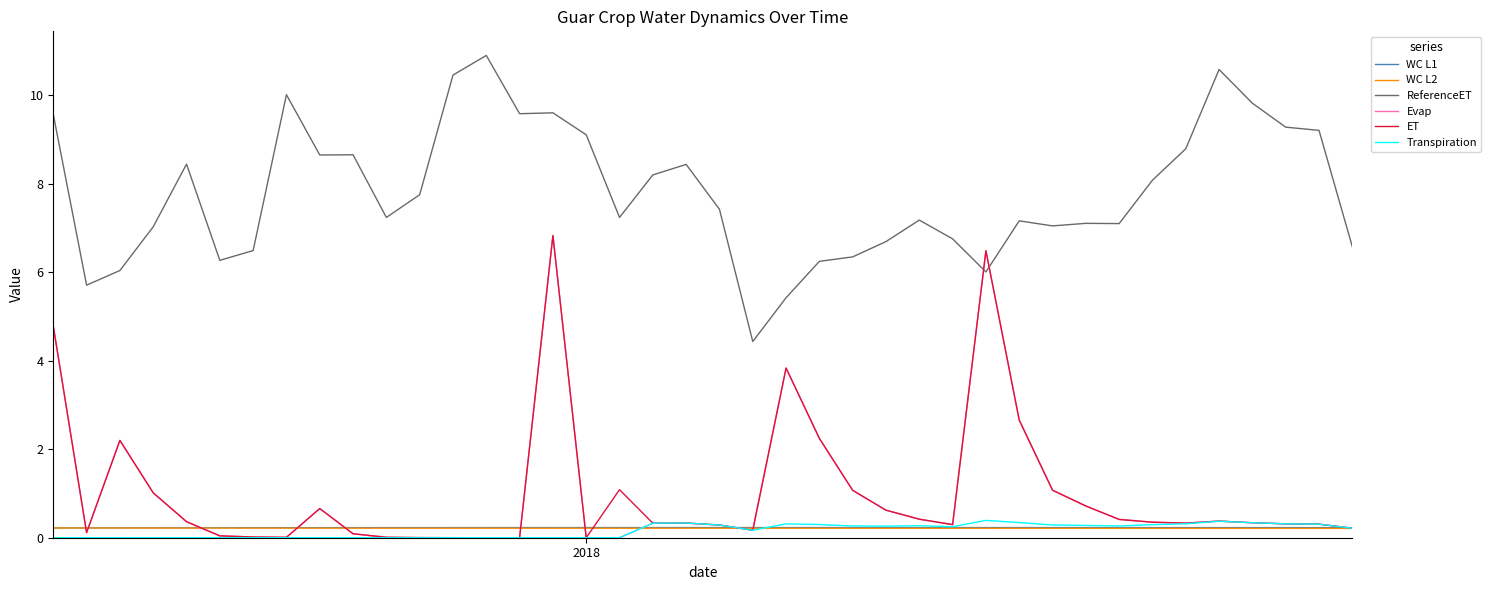

Which series has the largest total across all categories?

ReferenceET